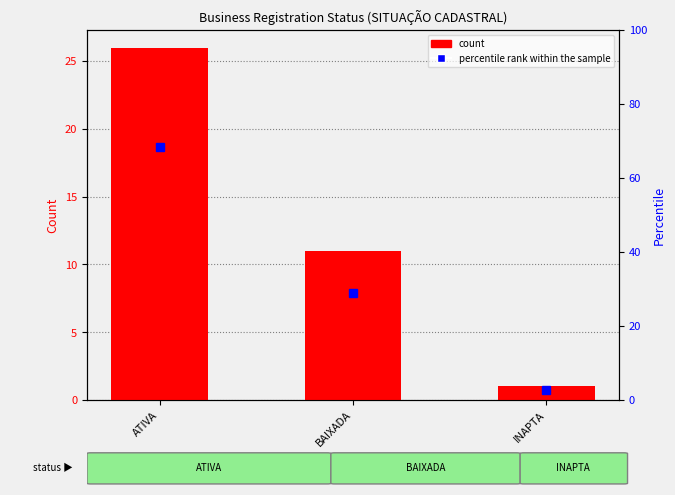

At BAIXADA, list the series in order from smallest to largest.

count, percentile rank within the sample